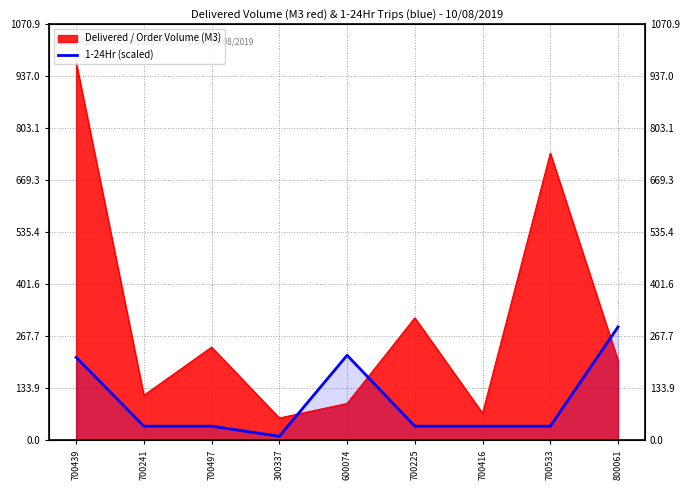

What is the label of the 6th point from the left?

700225